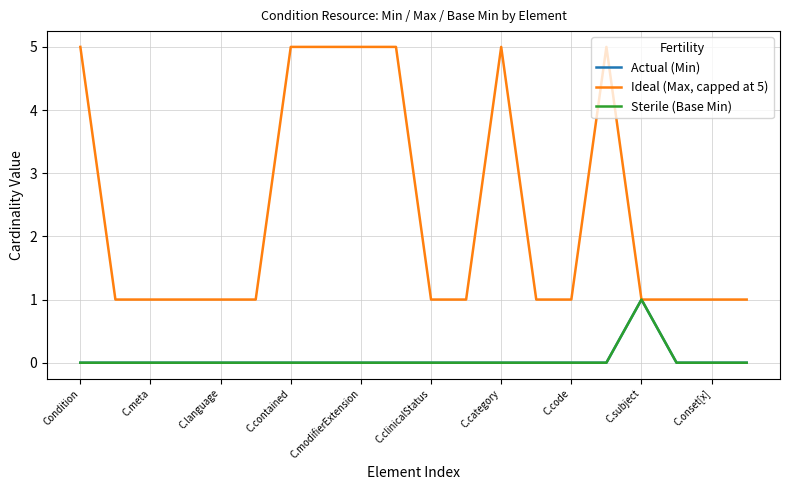

Does the chart have visible grid lines?

Yes